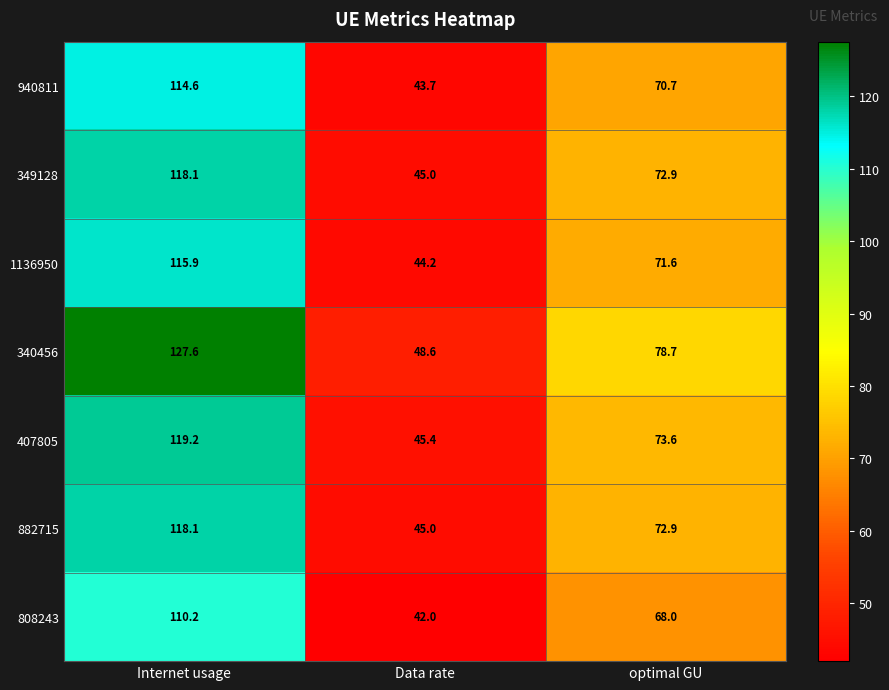

What is the sum of all 882715 values?

236.0